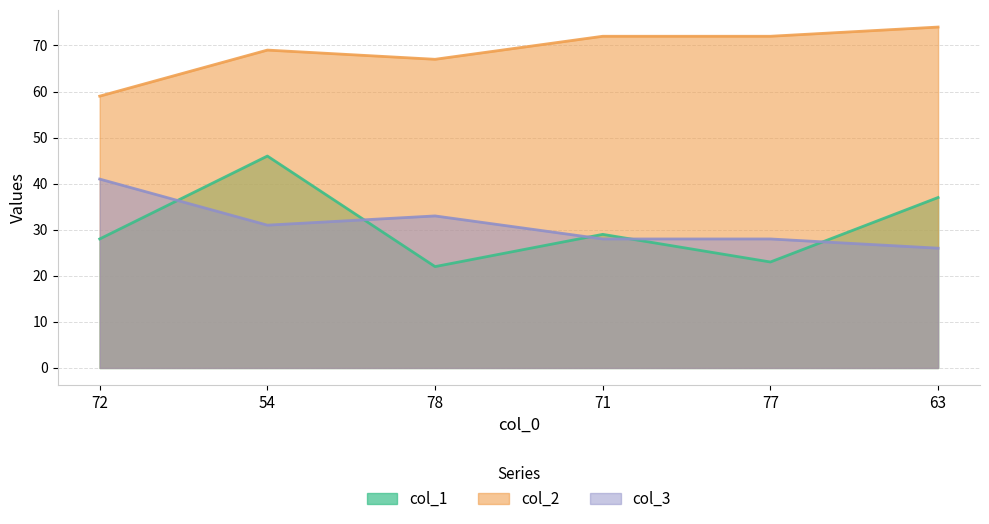

Does the chart display data point markers on the line(s)?

No